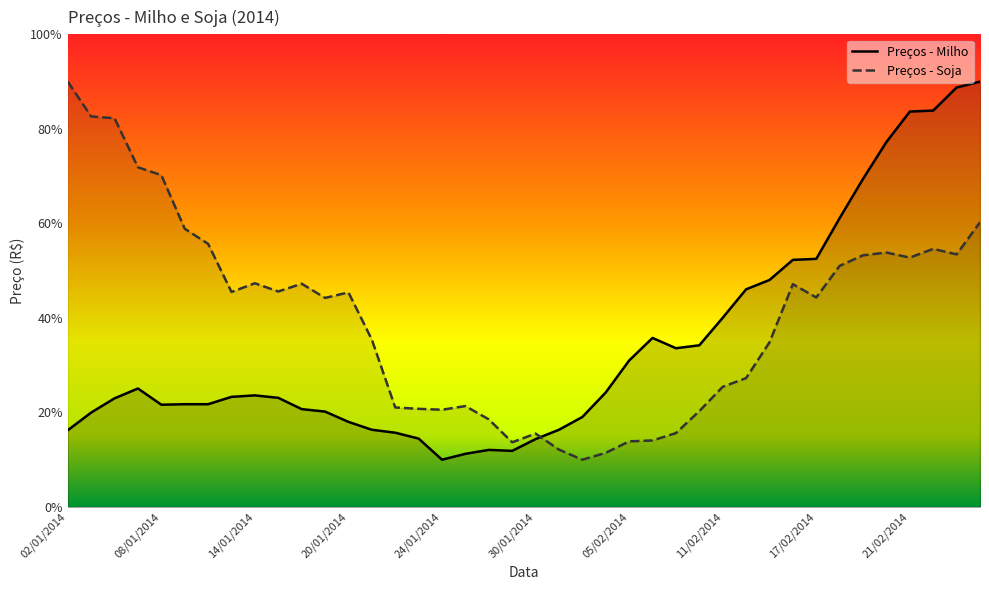

Where is the first local maximum for Preços - Milho?

07/01/2014